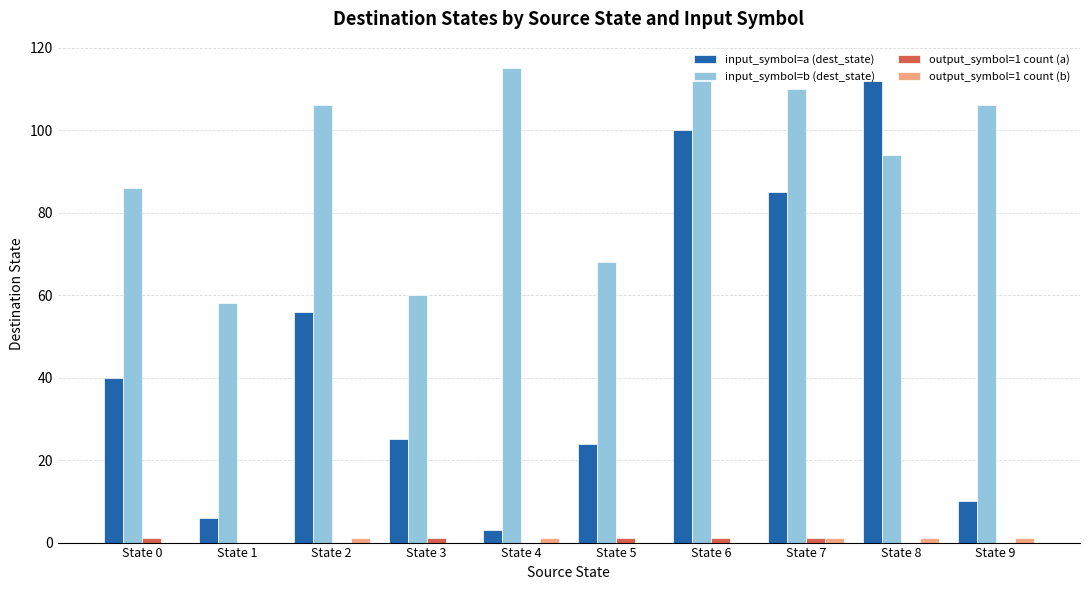

The value of input_symbol=a (dest_state) at State 4 is 3. True or false?

True